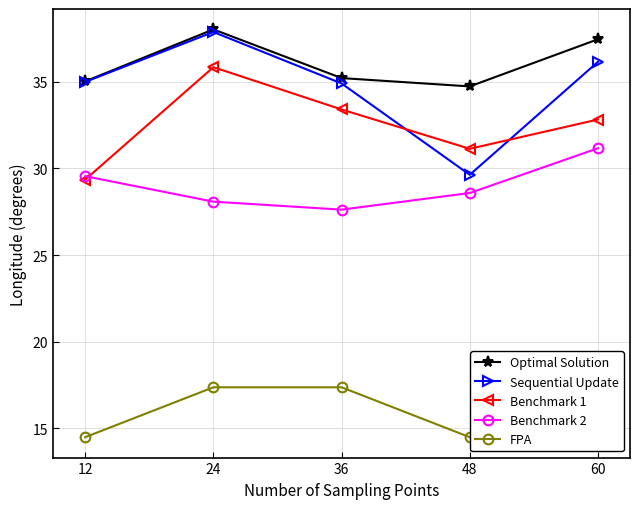

At which label is Optimal Solution closest to 36?

36